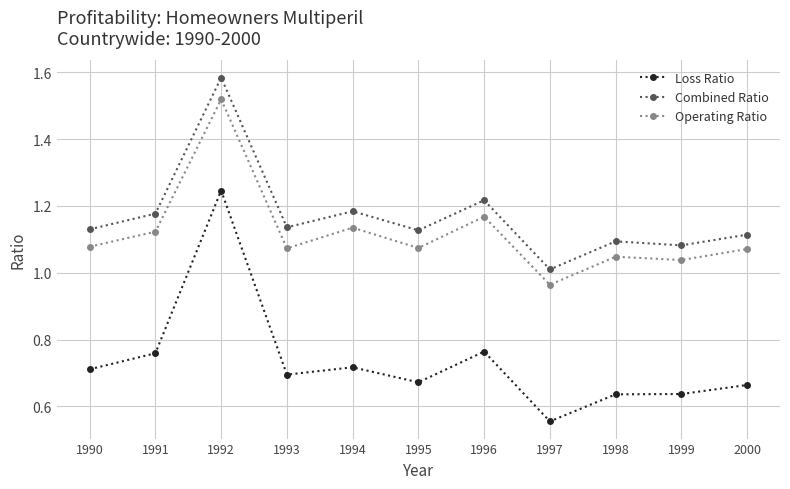

List the series in order of their peak value, lowest first.

Loss Ratio, Operating Ratio, Combined Ratio